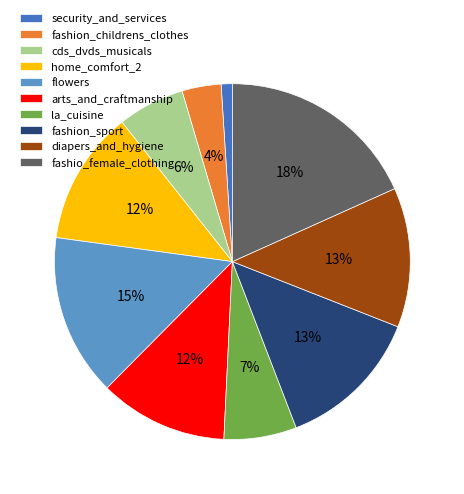

What is the smallest slice in the pie chart?

security_and_services